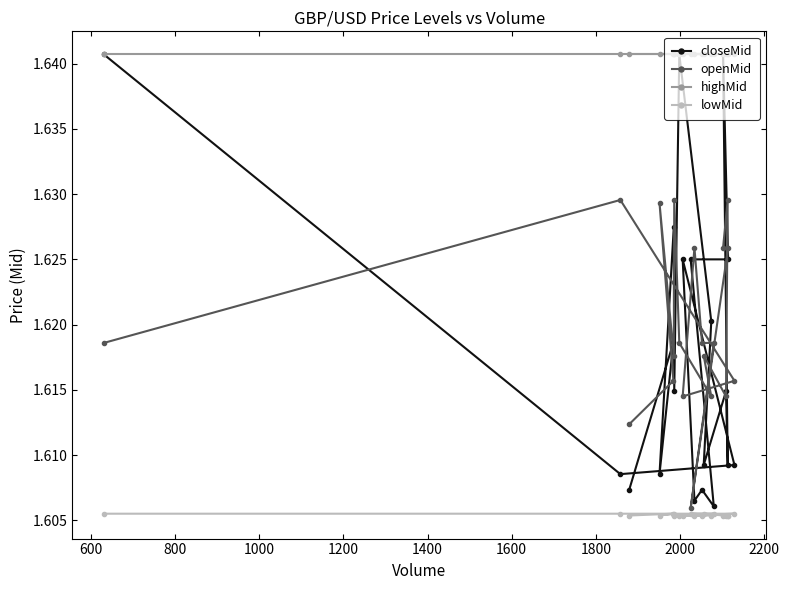

Count the openMid values in the range 1 to 2.

20